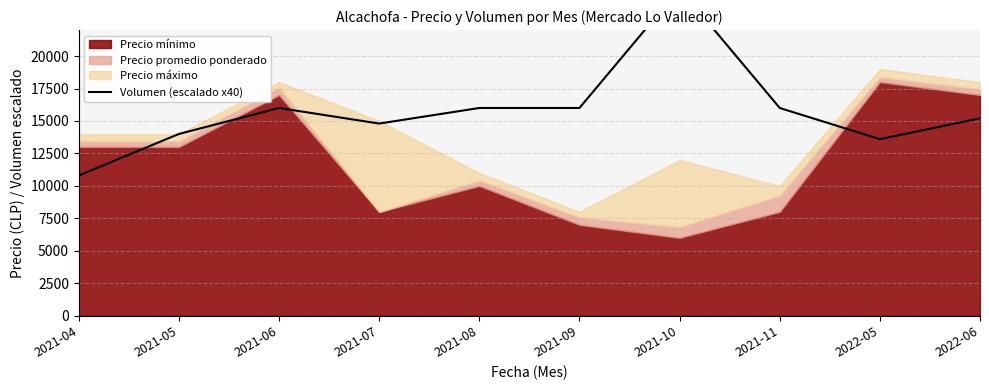

What is the label of the 7th point from the left?

2021-10